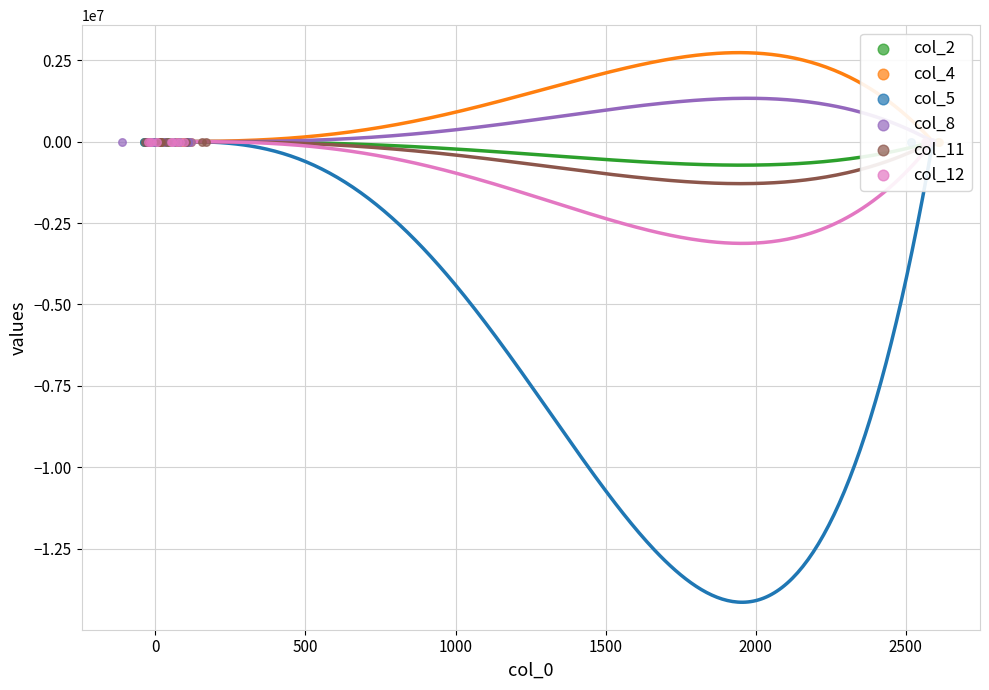

Which series has the largest Y range (max minus min)?

col_5